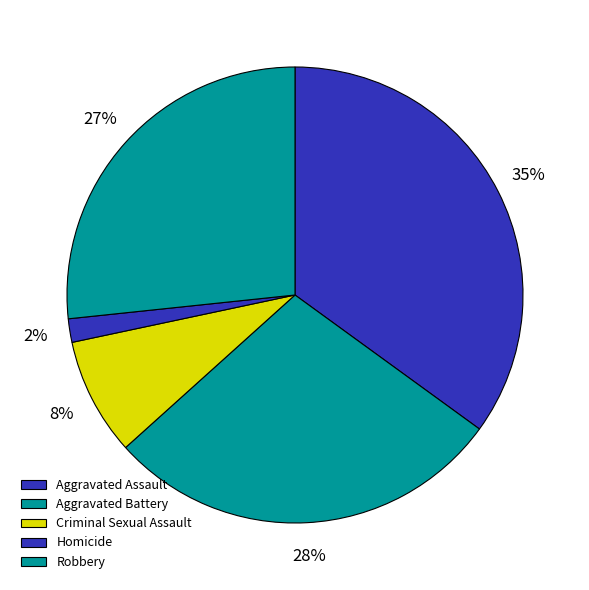

True or false: Criminal Sexual Assault accounts for 8% of the total.

True